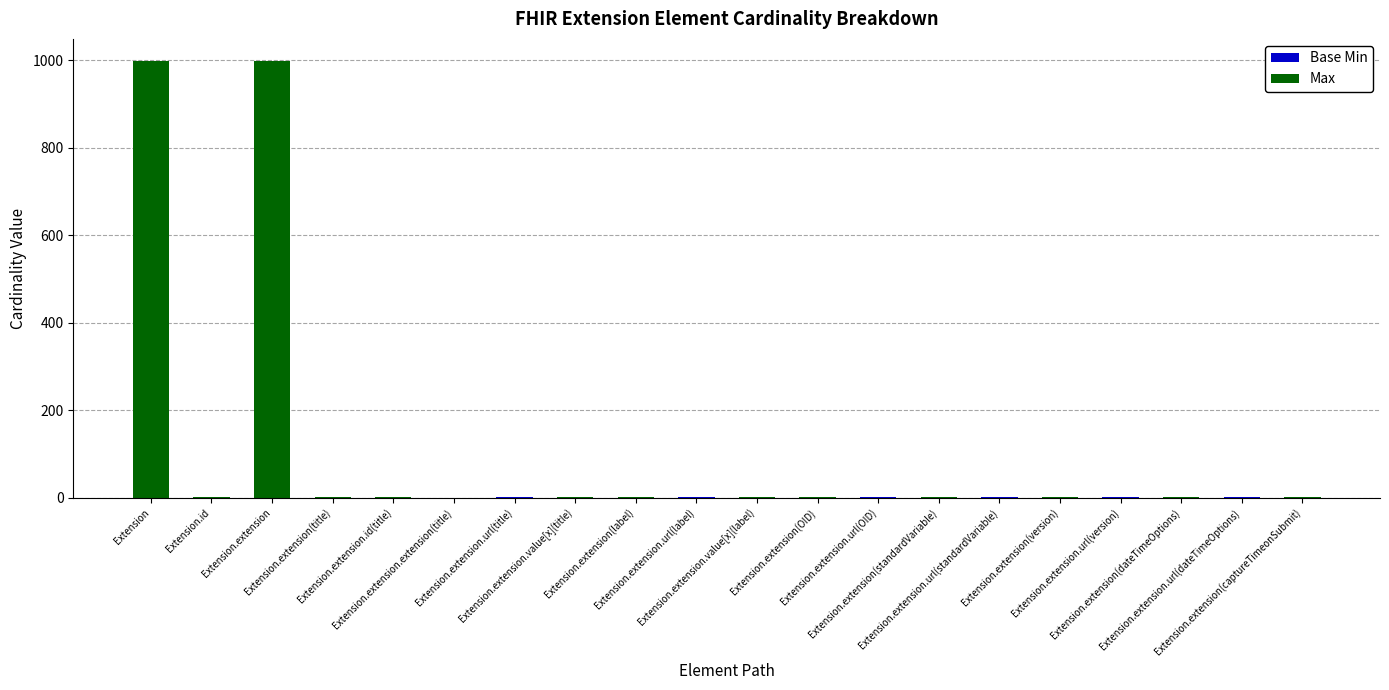

How many categories are shown in the chart?

20